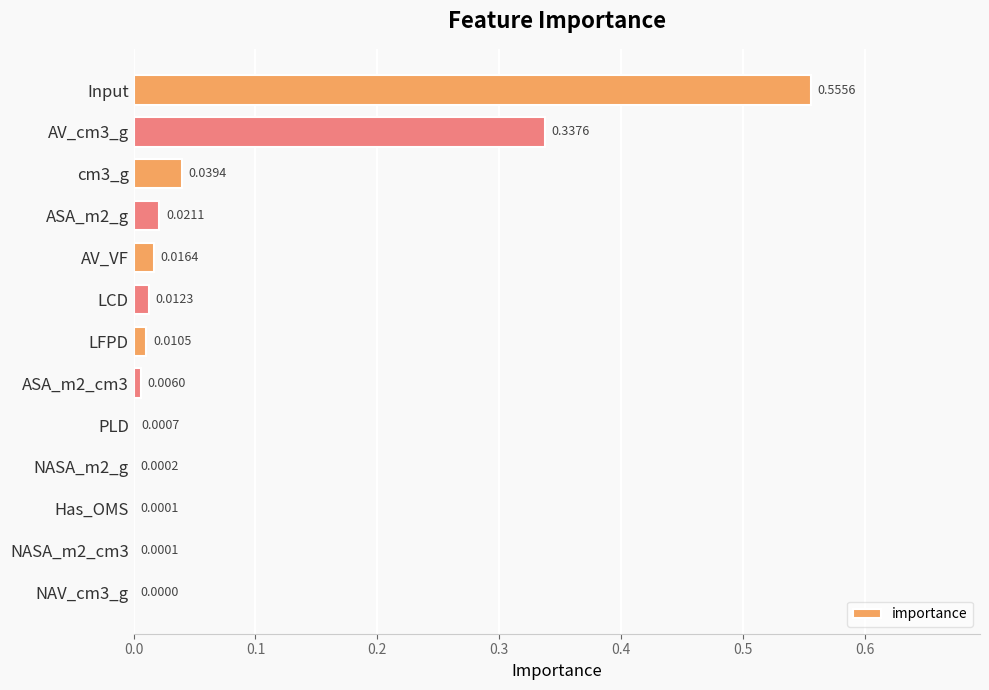

What is the change in value from AV_cm3_g to LFPD?

-0.3